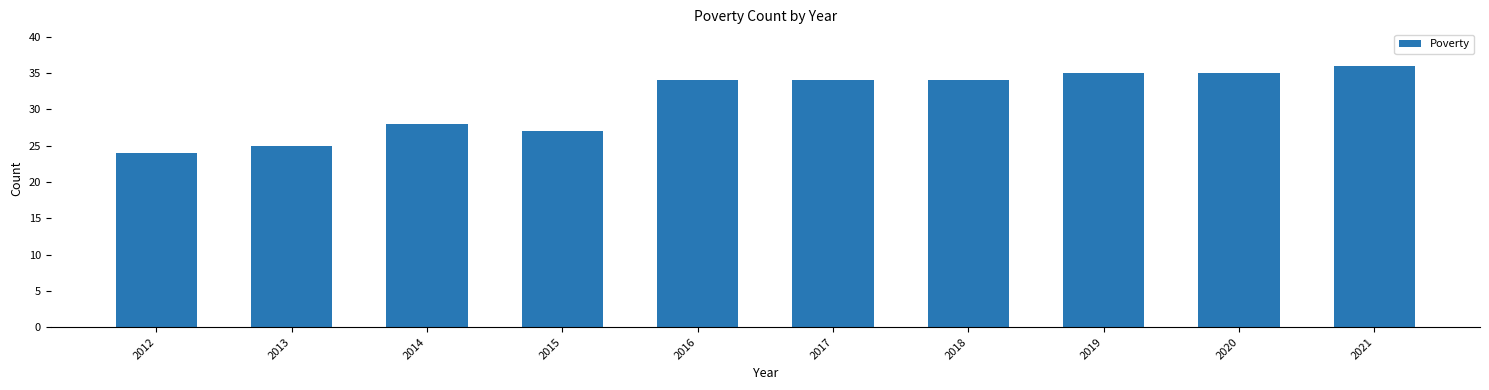

What is the change in value from 2018 to 2020?

+1